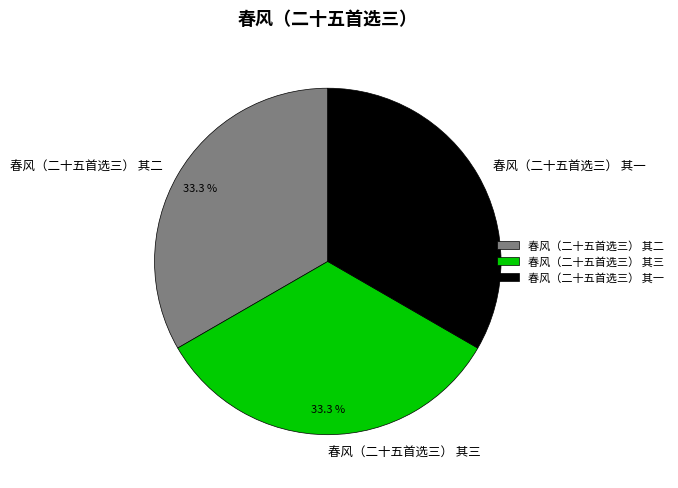

Approximately how many times larger is the value at 春风（二十五首选三） 其三 compared to 春风（二十五首选三） 其二?

1.0